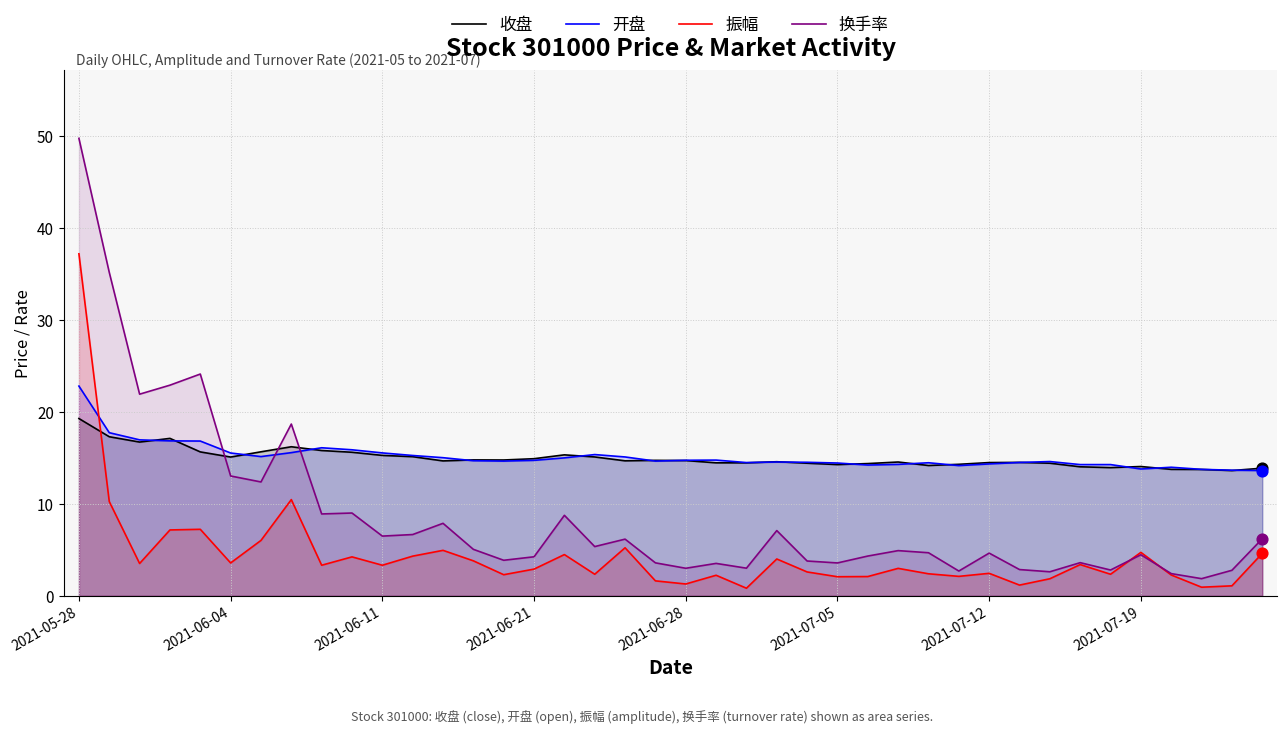

What is the total value across all series at 14?

35.6